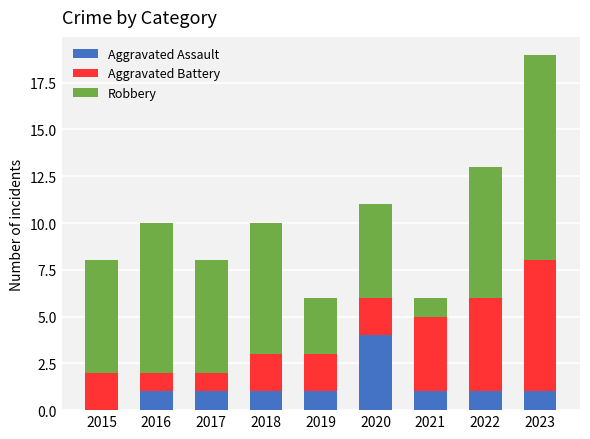

Is it true that Aggravated Assault equals 1 at 2019?

True